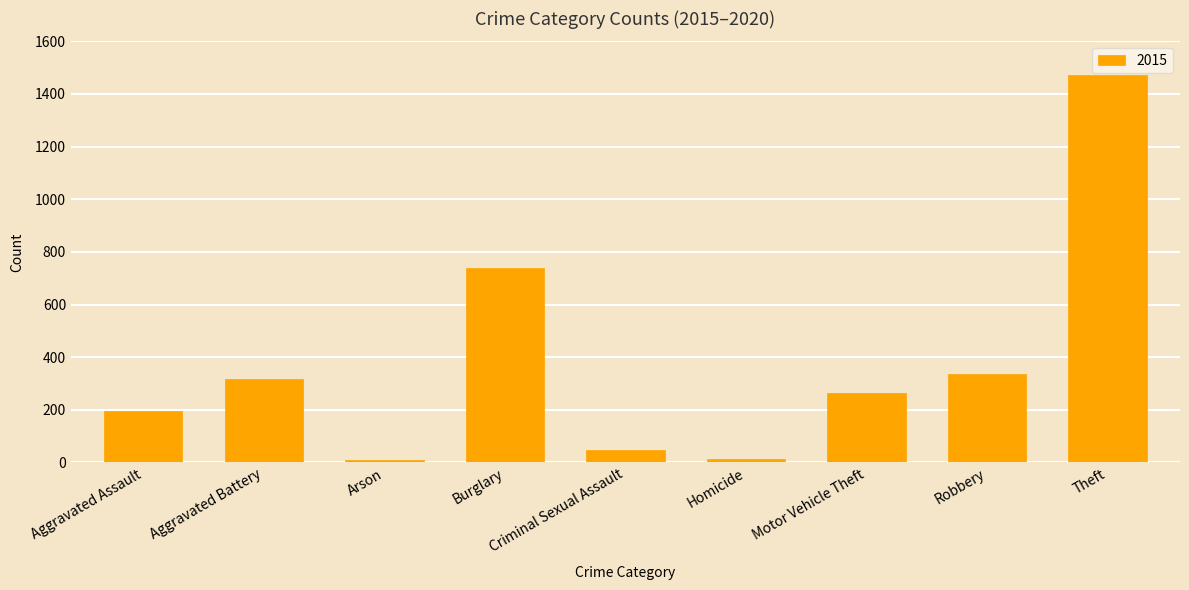

Between Motor Vehicle Theft and Burglary, which is larger?

Burglary